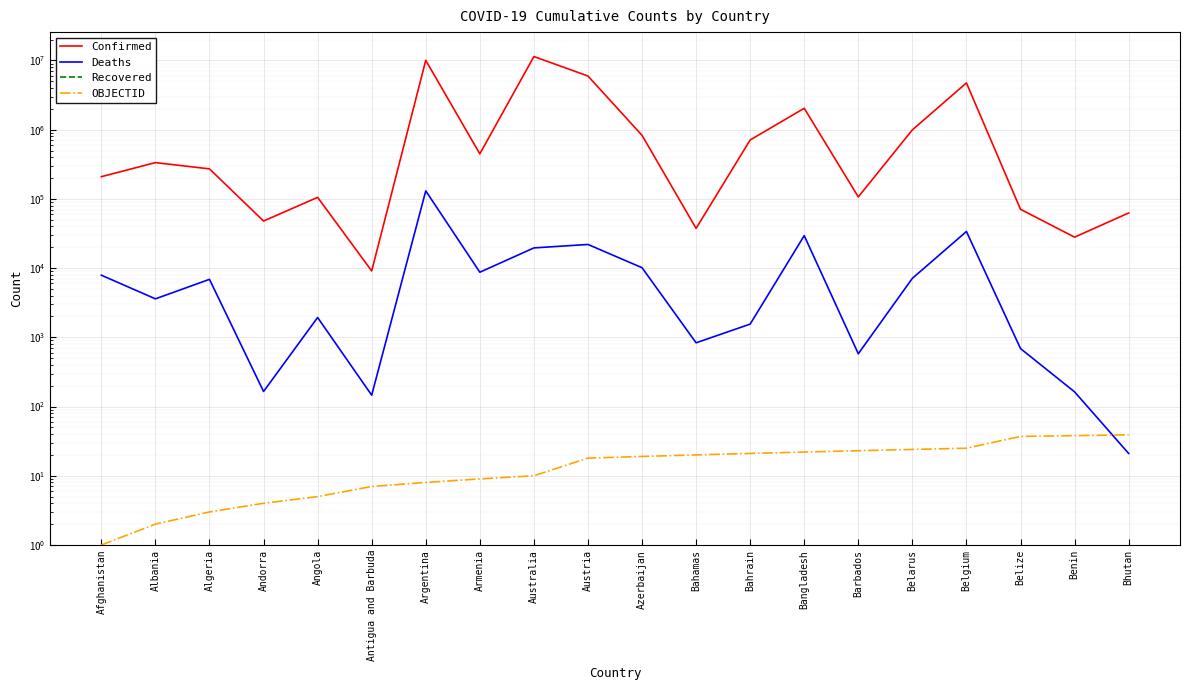

What is the total value across all series at Bhutan?

62687